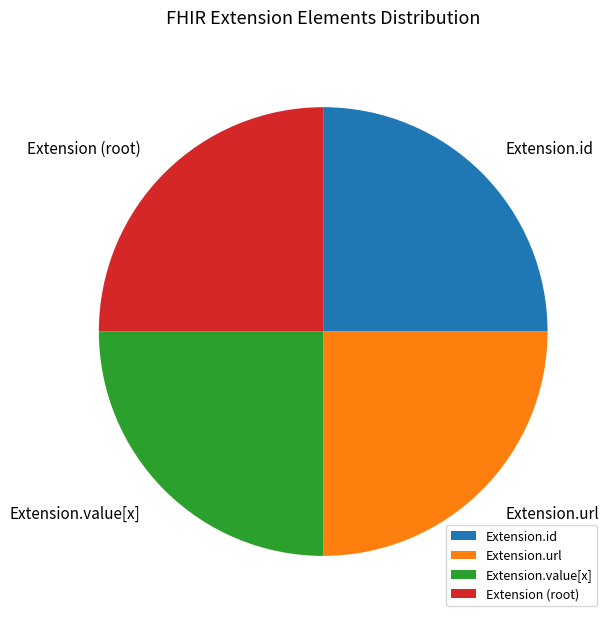

How many slices are in this pie chart?

4